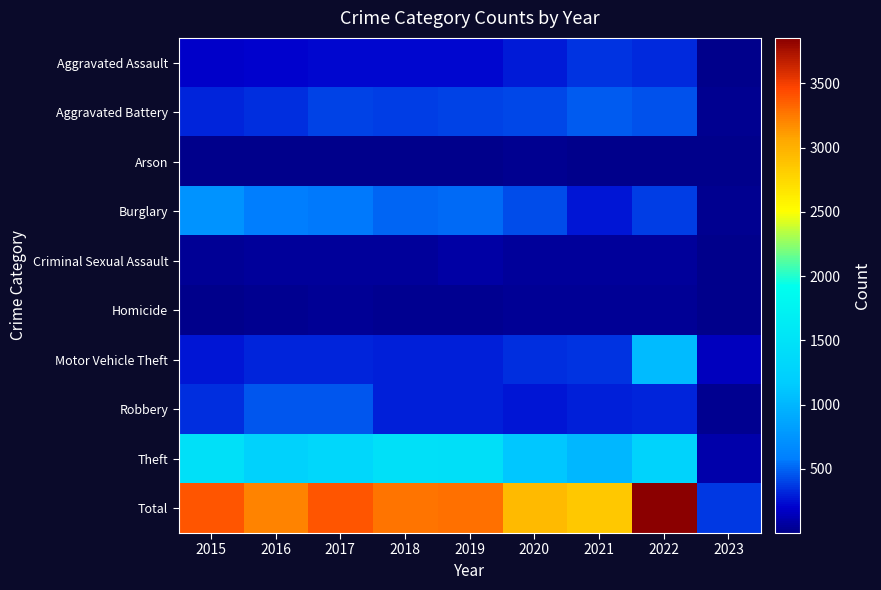

Reading right to left, list all the values displayed in this chart.

Aggravated Assault: 2023=16	2022=327	2021=352	2020=273	2019=223	2018=225	2017=224	2016=206	2015=194
Aggravated Battery: 2023=25	2022=439	2021=479	2020=416	2019=407	2018=389	2017=400	2016=336	2015=316
Arson: 2023=1	2022=11	2021=12	2020=17	2019=12	2018=7	2017=10	2016=7	2015=9
Burglary: 2023=30	2022=382	2021=261	2020=425	2019=517	2018=506	2017=562	2016=576	2015=738
Criminal Sexual Assault: 2023=7	2022=55	2021=61	2020=48	2019=77	2018=60	2017=61	2016=50	2015=46
Homicide: 2023=2	2022=36	2021=38	2020=41	2019=22	2018=25	2017=33	2016=26	2015=15
Motor Vehicle Theft: 2023=155	2022=1028	2021=348	2020=333	2019=290	2018=298	2017=312	2016=304	2015=263
Robbery: 2023=31	2022=304	2021=300	2020=263	2019=287	2018=301	2017=460	2016=454	2015=337
Theft: 2023=104	2022=1272	2021=998	2020=1125	2019=1459	2018=1461	2017=1339	2016=1259	2015=1474
Total: 2023=371	2022=3854	2021=2849	2020=2941	2019=3294	2018=3272	2017=3401	2016=3218	2015=3392